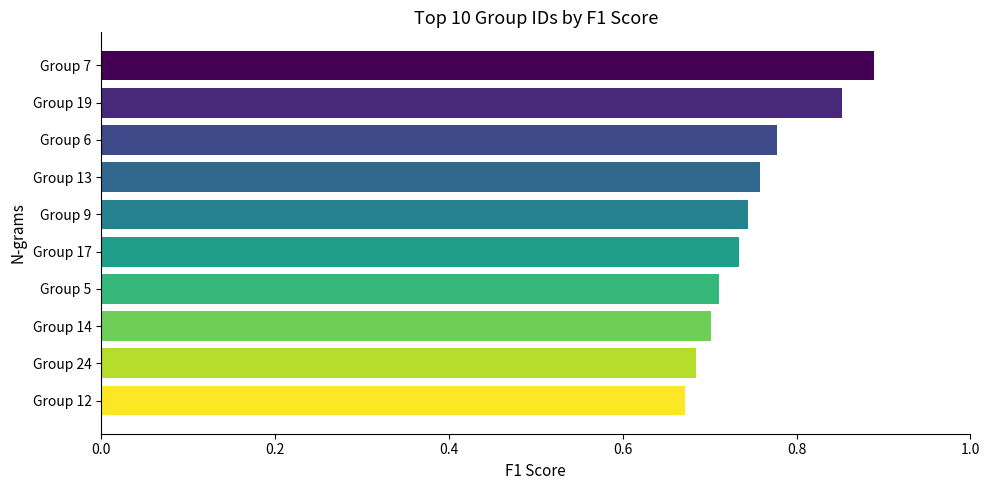

What is the difference between the maximum and second lowest values?

0.2